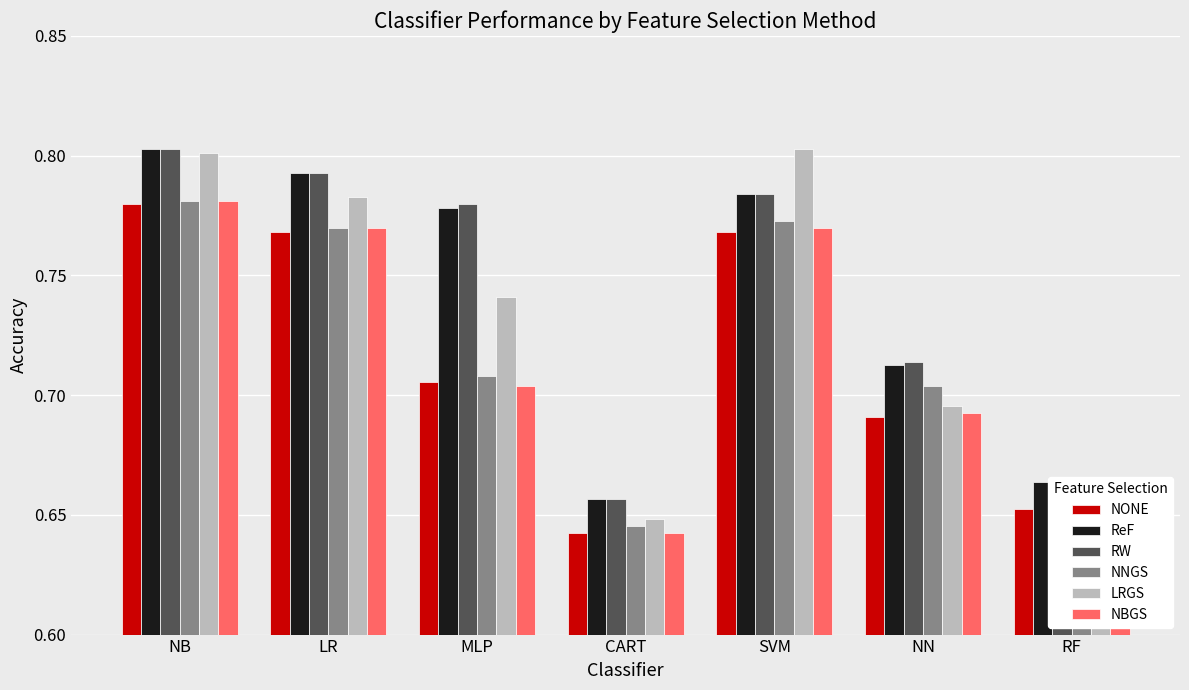

The value of LRGS at NB is 0.8. True or false?

True